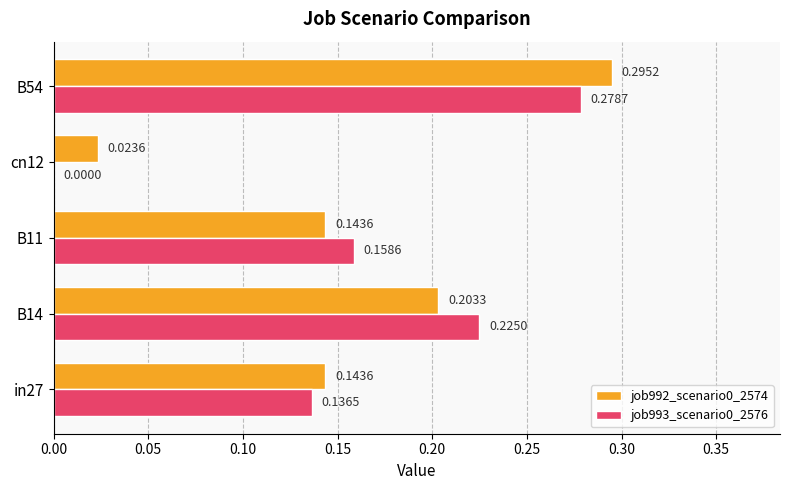

At which category is the sum across all series the highest?

B54